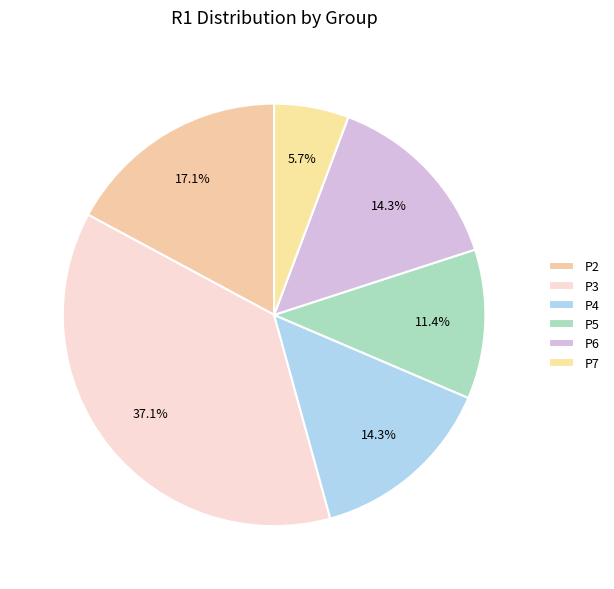

Is it true that P2 is 26% of the pie?

False